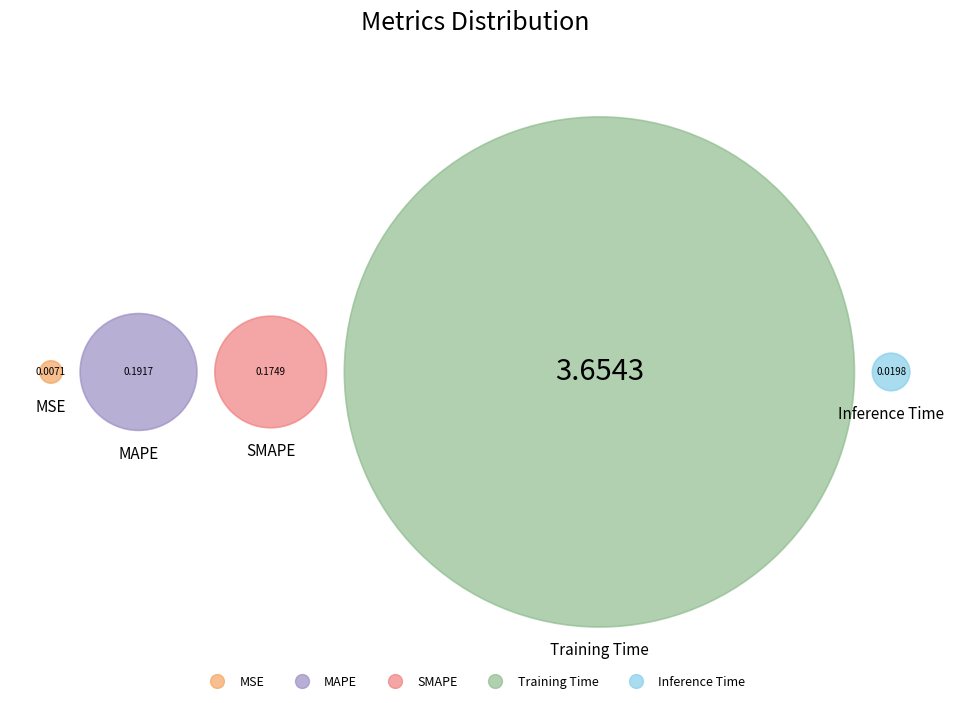

Between MAPE and Inference Time, which is larger?

MAPE